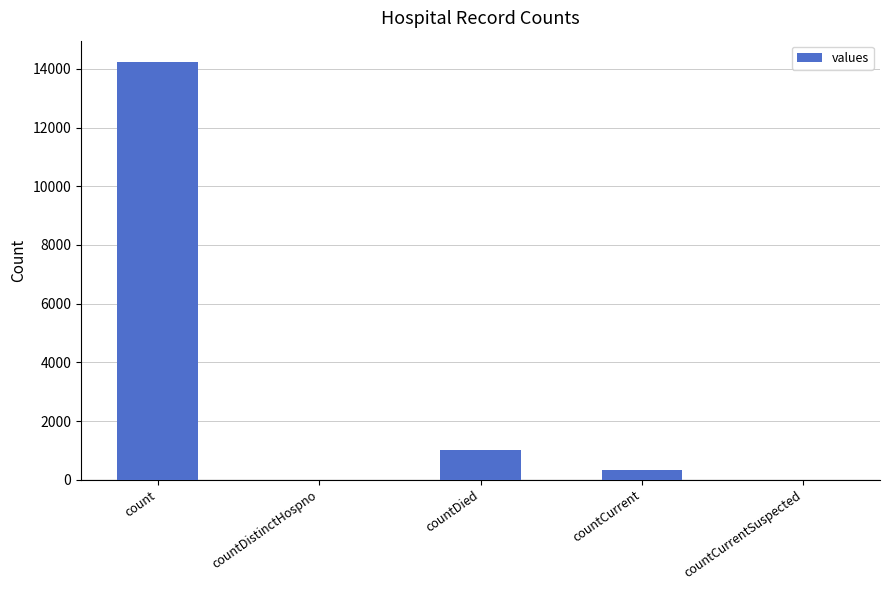

Reading left to right, extract all data points from this chart.

count=14251	countDistinctHospno=0	countDied=1017	countCurrent=342	countCurrentSuspected=0